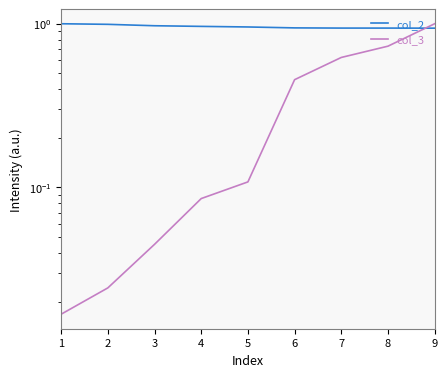

Which series has the largest range (max minus min)?

col_3